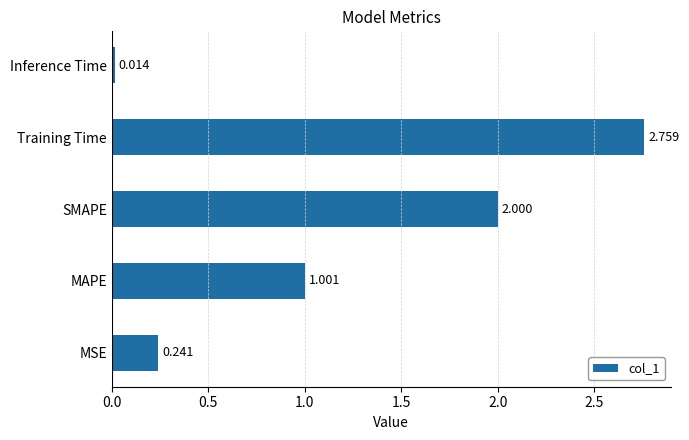

How many categories are shown in the chart?

5